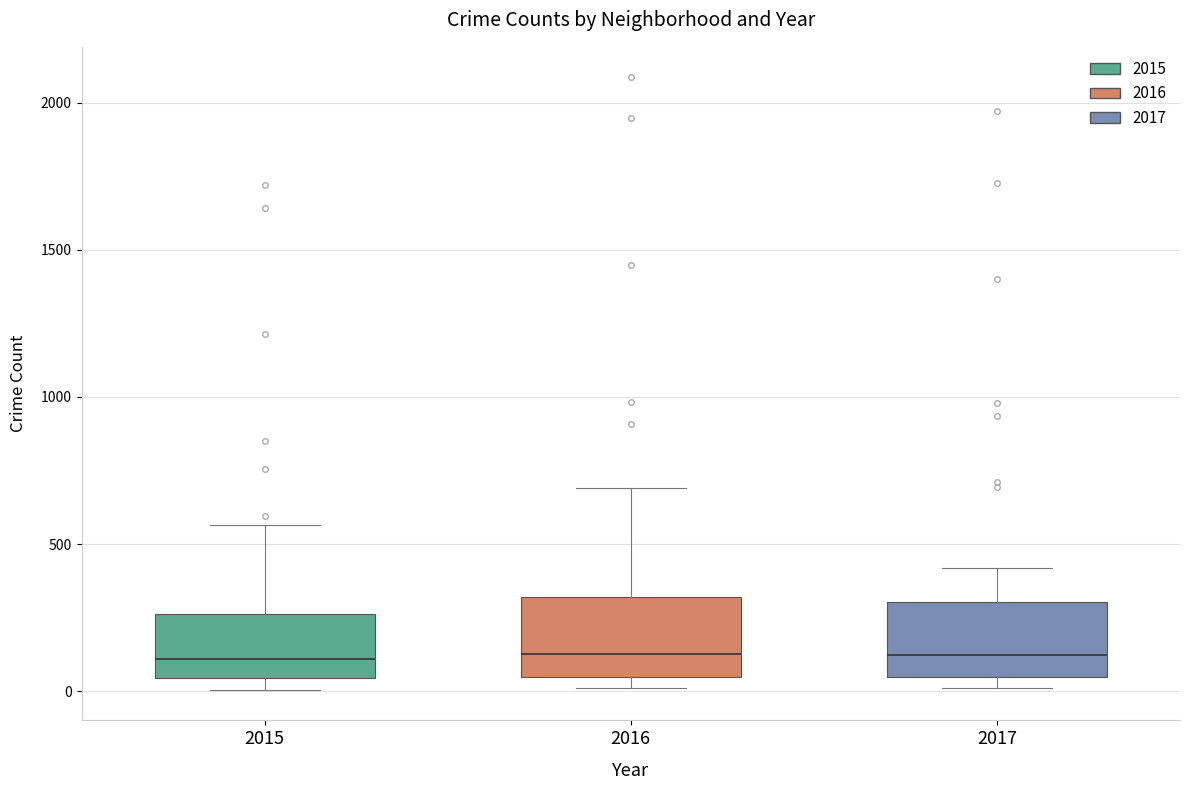

Where is the lower edge of the box at x = 2017 on the y-axis? The values are not printed on the chart, so give them approximately, as read against the axis.

50